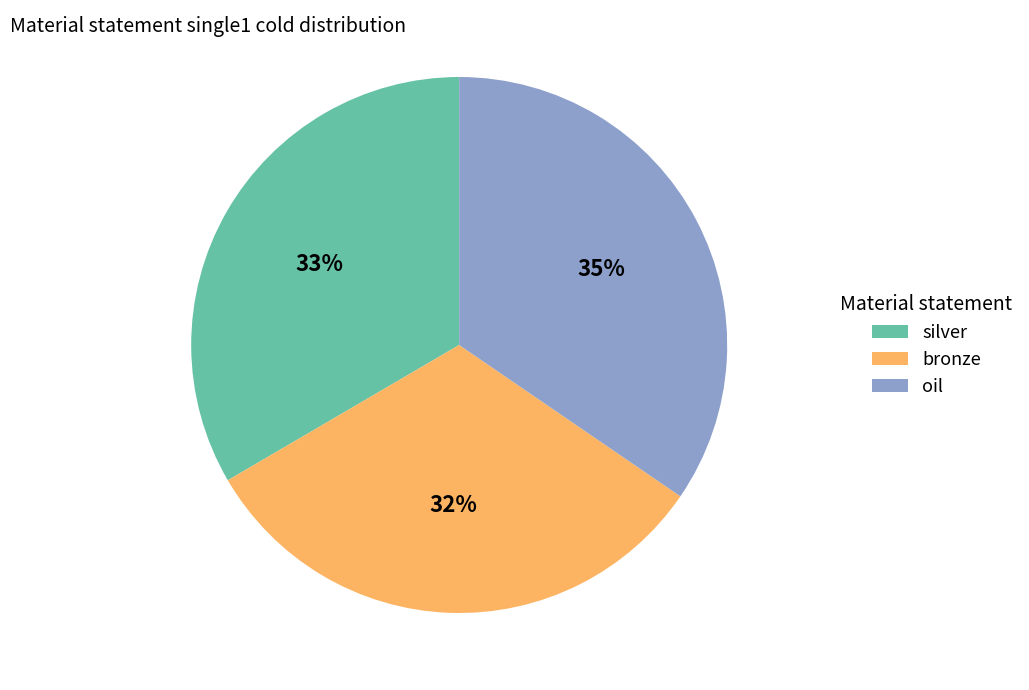

Combined, do oil and silver account for over 50%?

Yes